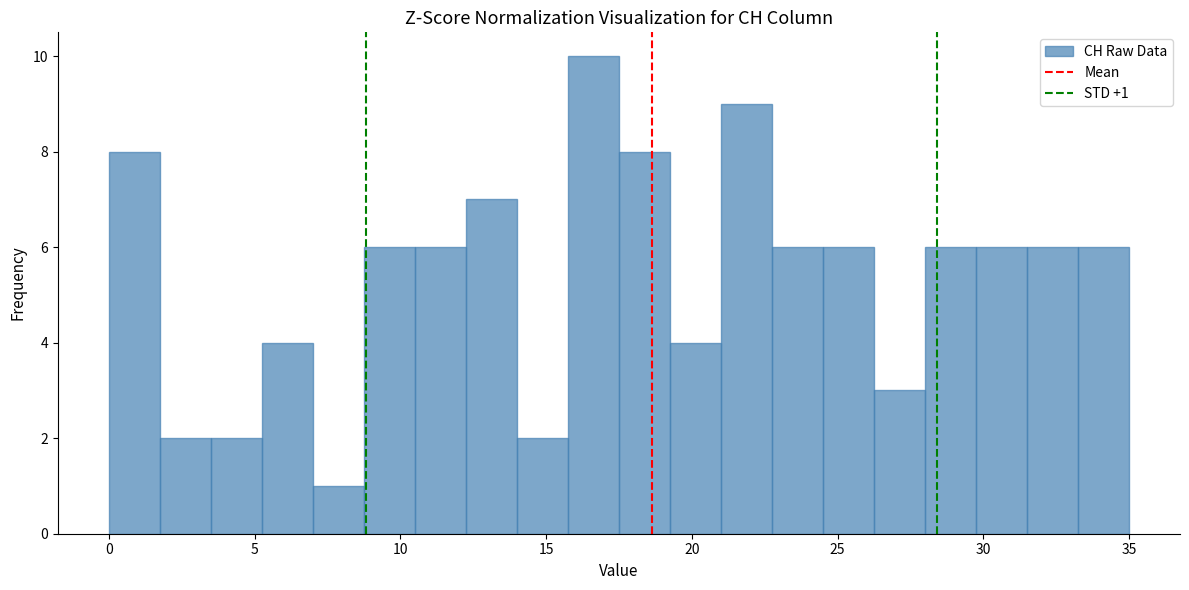

Around what value on the x-axis is the tallest bar? Give the approximate position of its centre, as read against the axis.

16.5